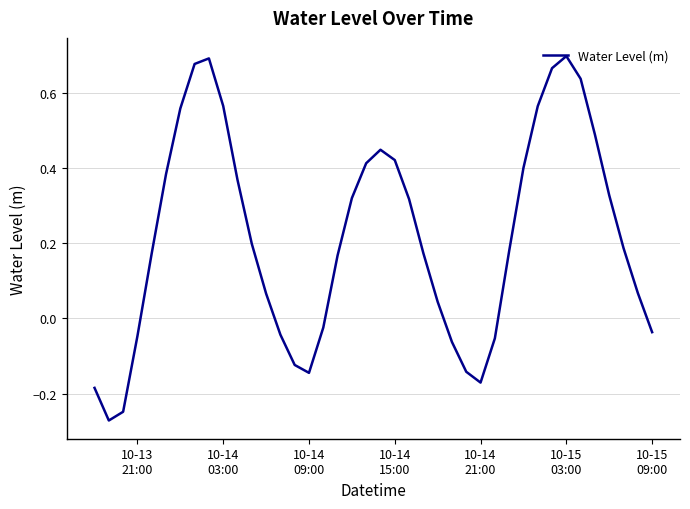

How many distinct data groups are displayed?

1